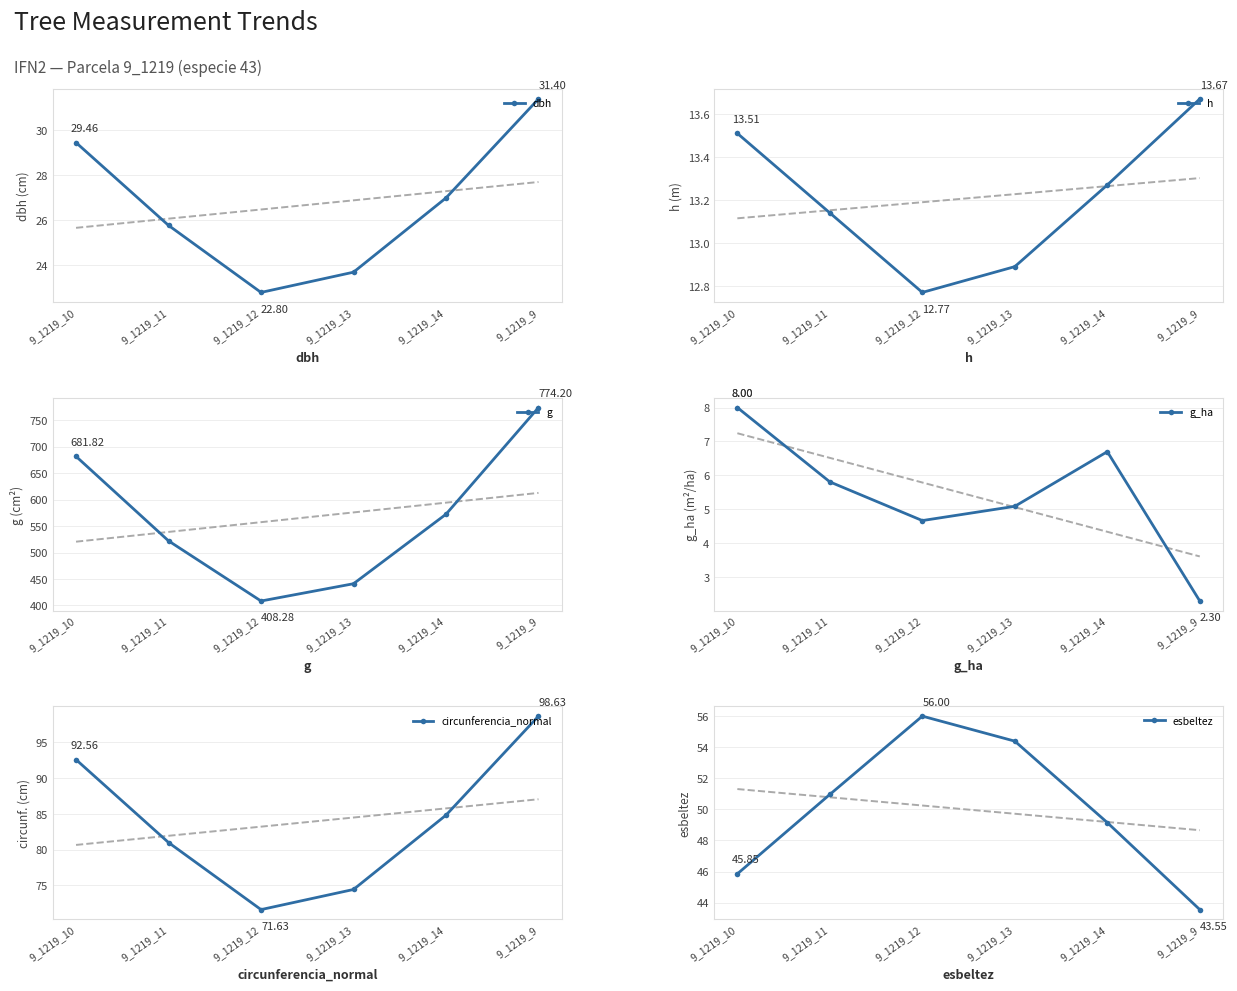

Rank the series by their maximum value, from lowest to highest.

g_ha, h, dbh, esbeltez, circunferencia_normal, g